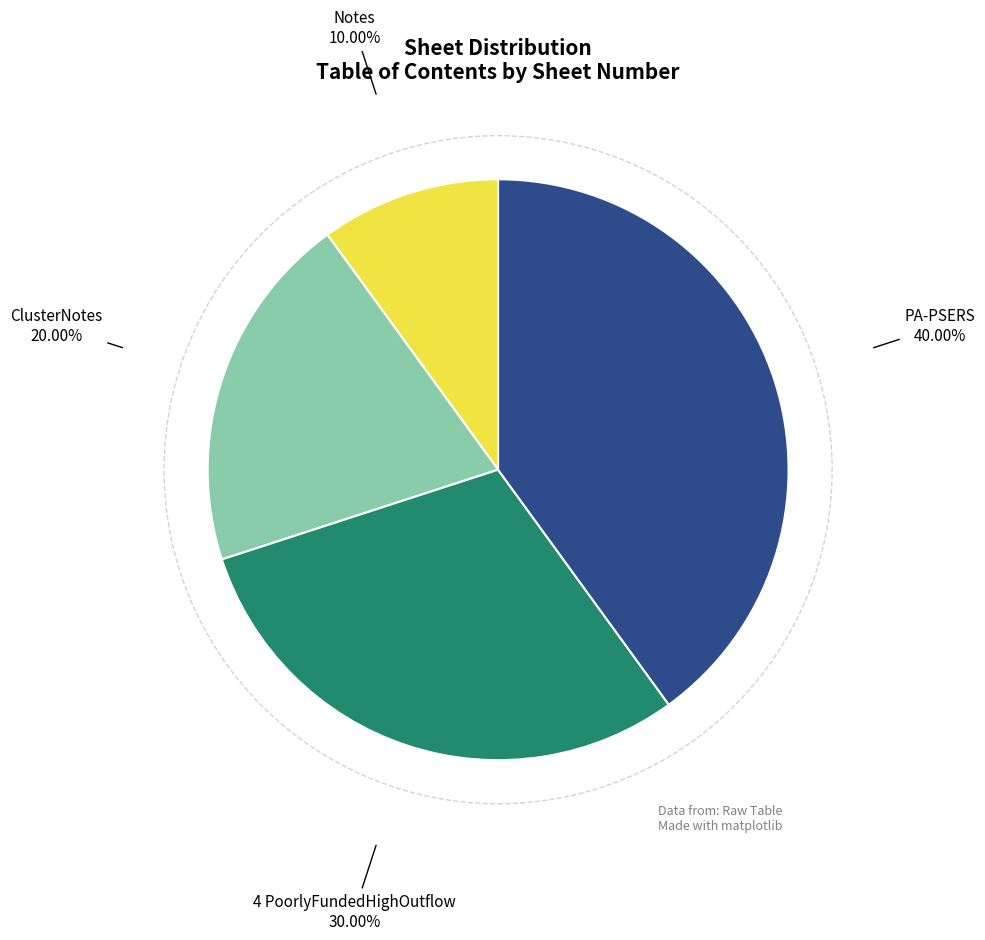

To the nearest percent, what is the difference between the largest and smallest slice percentages?

30%